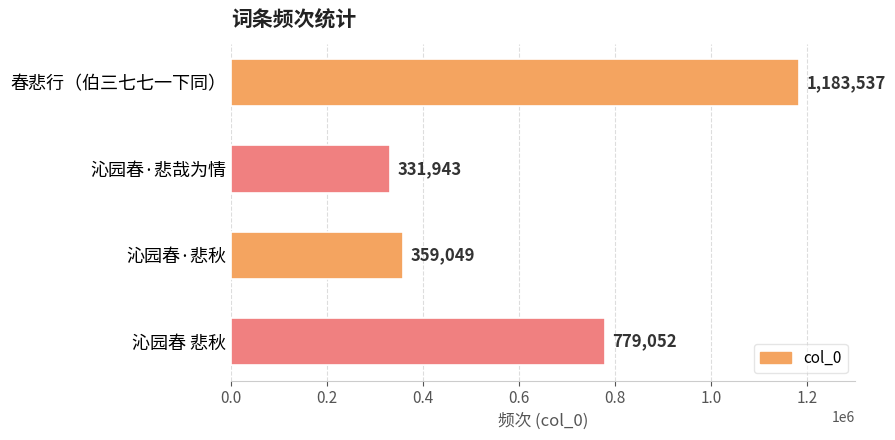

Are the bars grouped side by side (vs. stacked)?

No